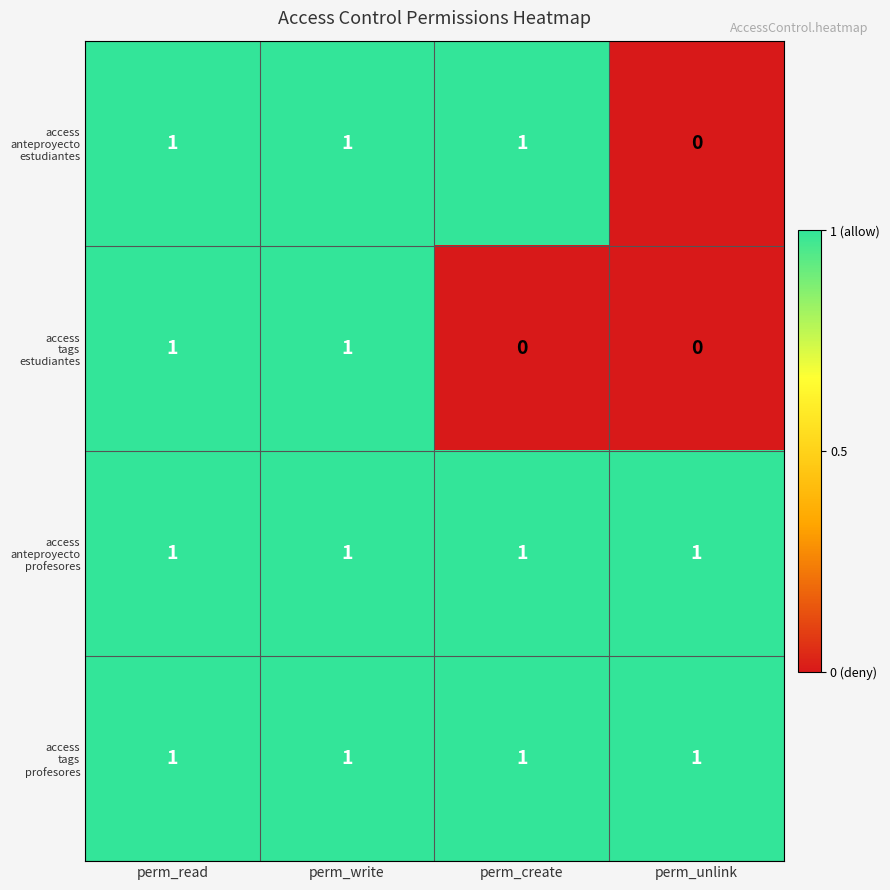

What is the total value across all series at perm_write?

4